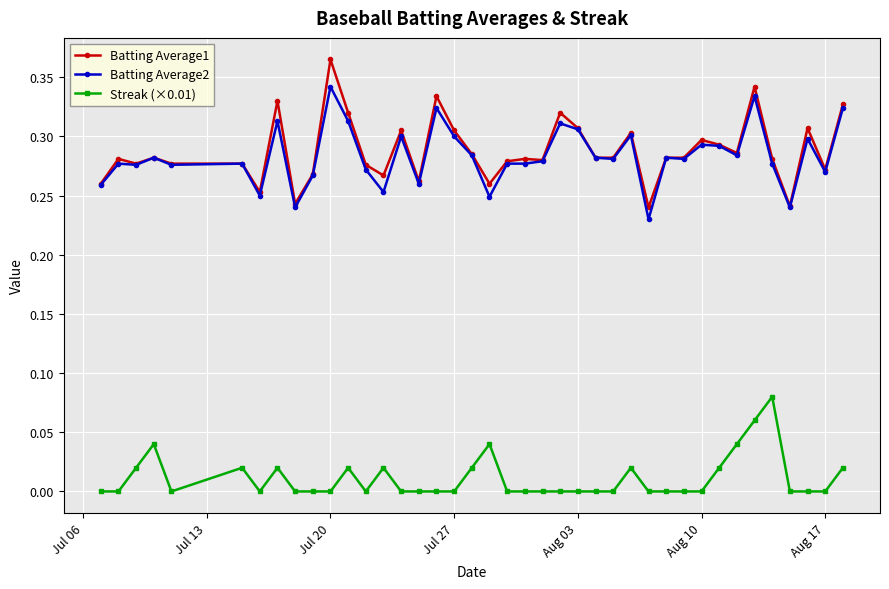

Which series has the largest range (max minus min)?

Batting Average1